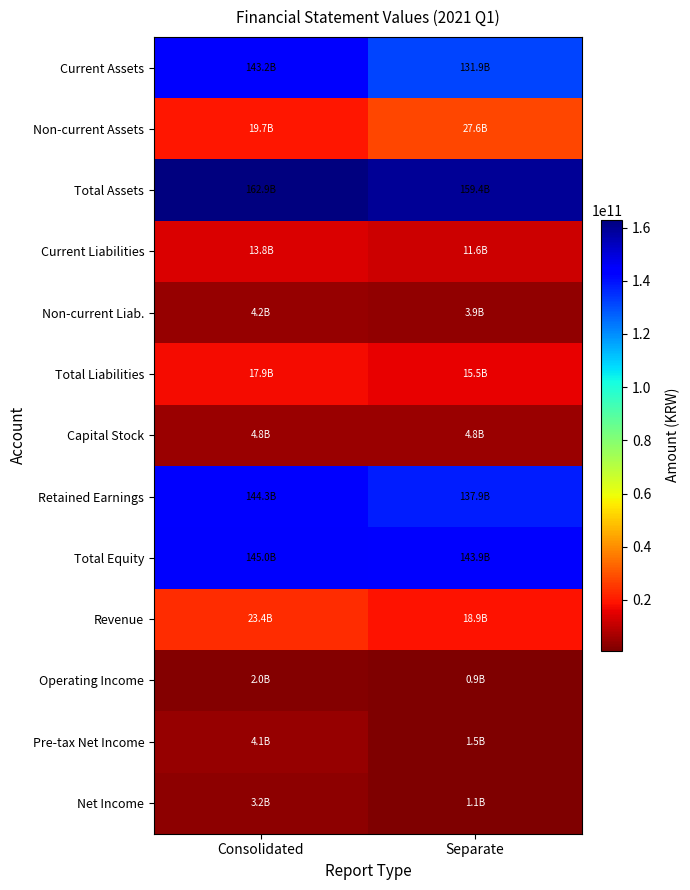

Reading left to right, list all the values displayed in this chart.

Current Assets: Consolidated=143172261879	Separate=131858309643
Non-current Assets: Consolidated=19740470279	Separate=27581255887
Total Assets: Consolidated=162912732158	Separate=159439565530
Current Liabilities: Consolidated=13763668785	Separate=11625642031
Non-current Liab.: Consolidated=4157192645	Separate=3865602152
Total Liabilities: Consolidated=17920861430	Separate=15491244183
Capital Stock: Consolidated=4784921000	Separate=4784921000
Retained Earnings: Consolidated=144290942763	Separate=137935963425
Total Equity: Consolidated=144991870728	Separate=143948321347
Revenue: Consolidated=23408069285	Separate=18873356431
Operating Income: Consolidated=1959338770	Separate=858576346
Pre-tax Net Income: Consolidated=4103601514	Separate=1479663685
Net Income: Consolidated=3205093137	Separate=1146070372